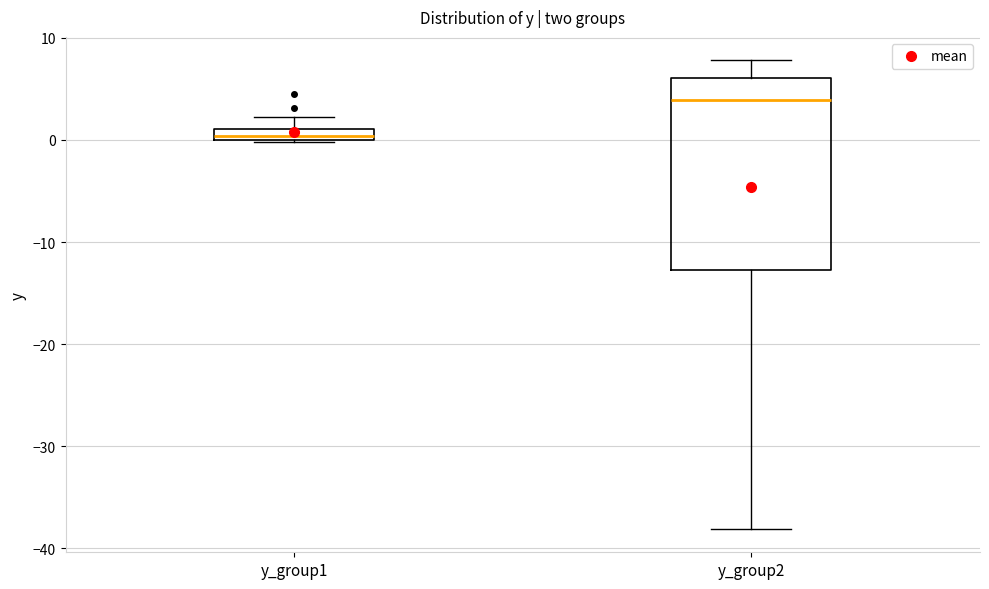

Which box has the lowest median line?

y_group1